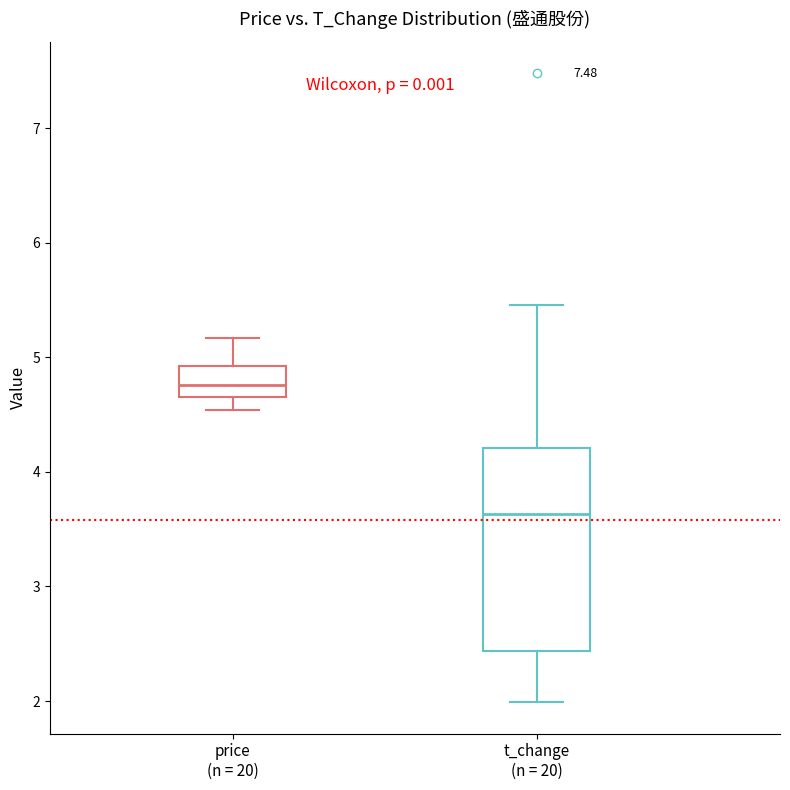

Where does the median line of the box for t_change (n = 20) sit on the y-axis? The values are not printed on the chart, so give them approximately, as read against the axis.

3.6